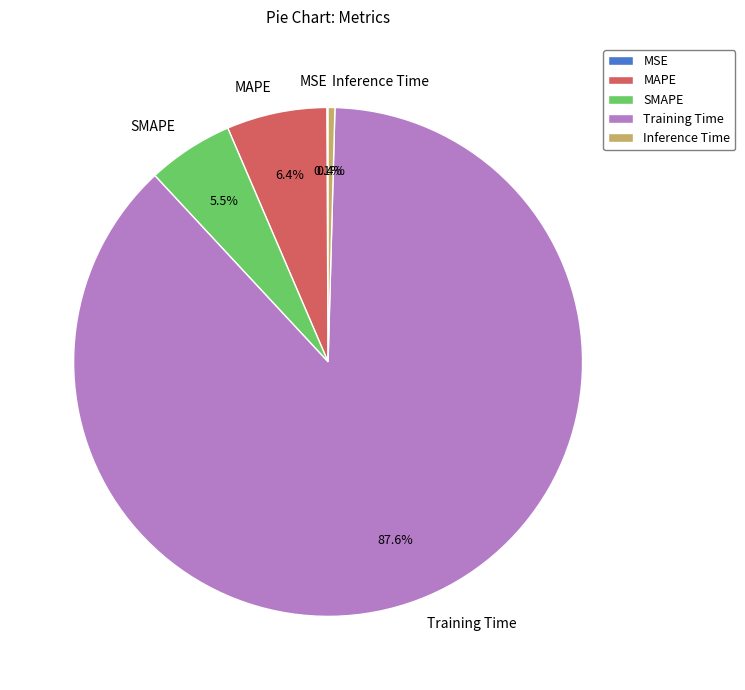

What is the total percentage of MAPE and Training Time?

94.0%